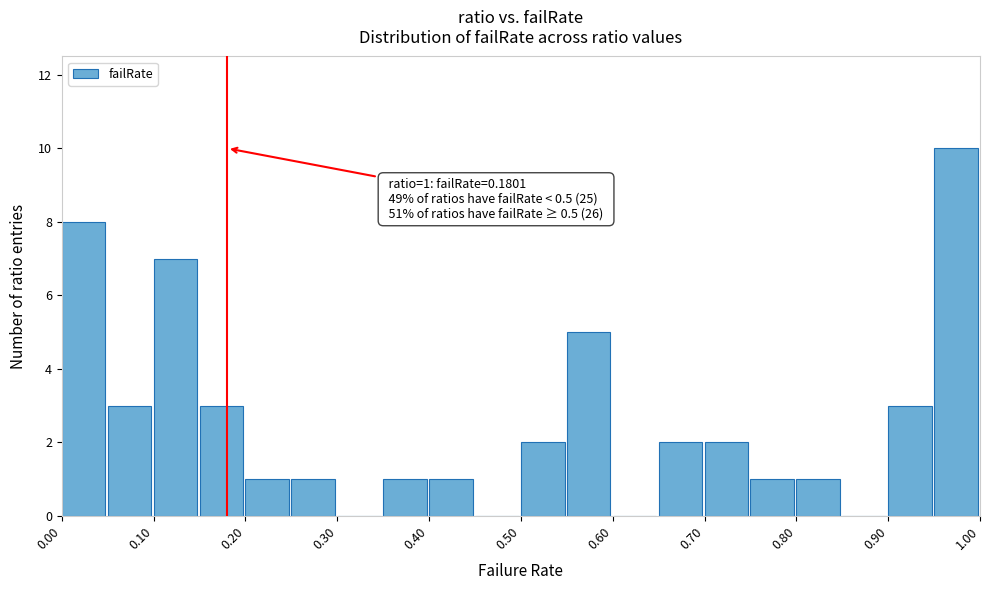

Over which range of the x-axis is the bar tallest?

0.95 to 1.00